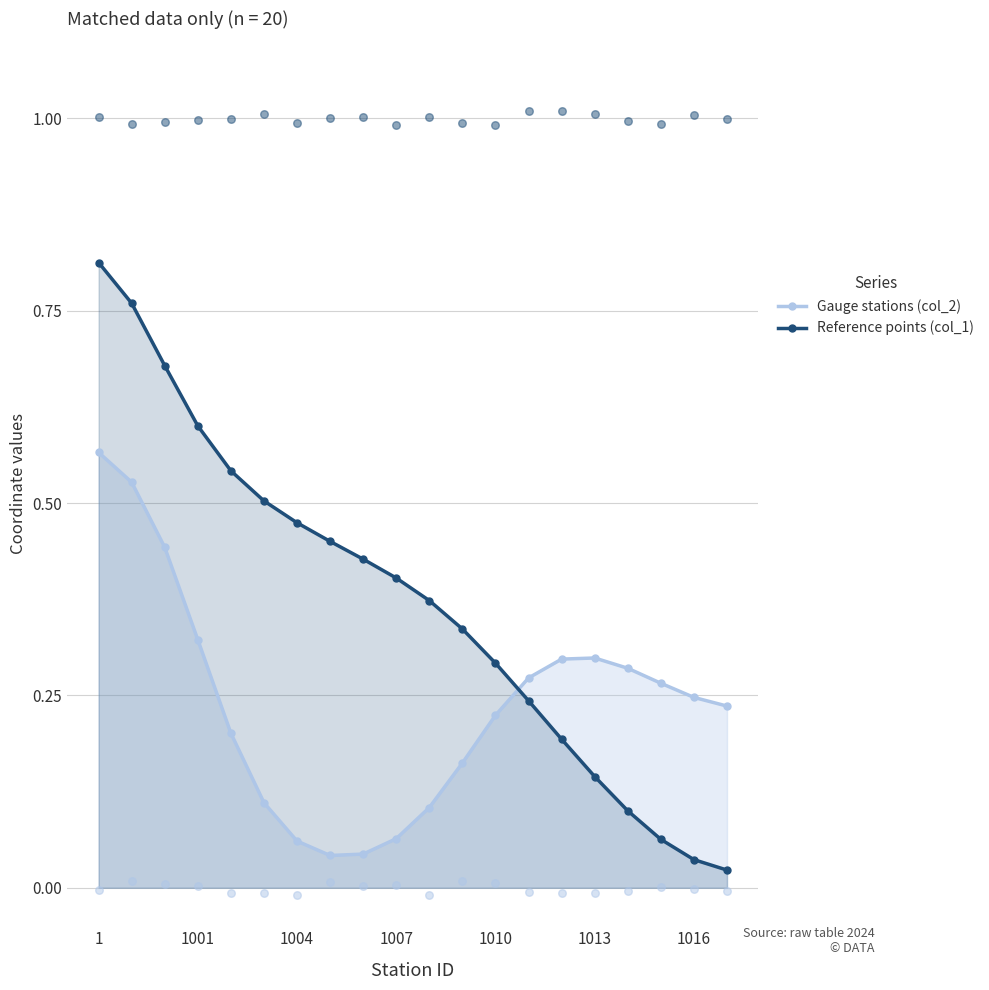

Which series contains the highest Y value?

Reference points (col_1)